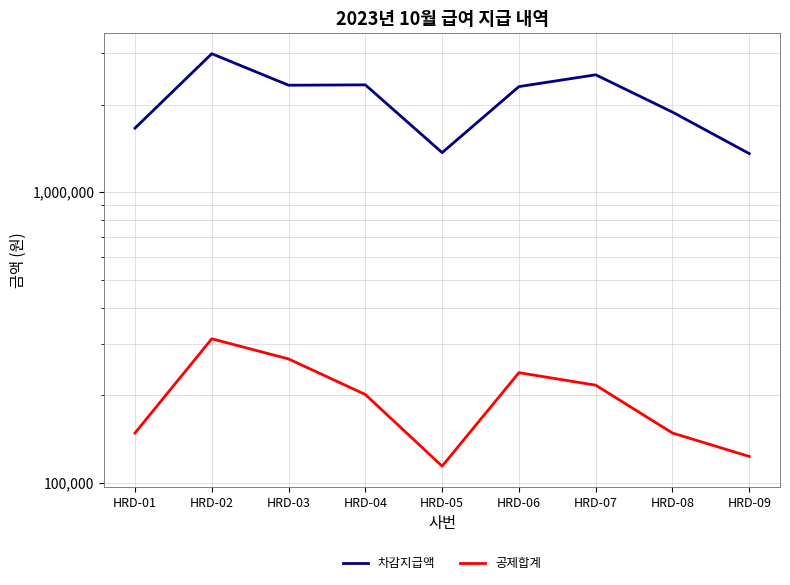

Does the chart have visible grid lines?

Yes